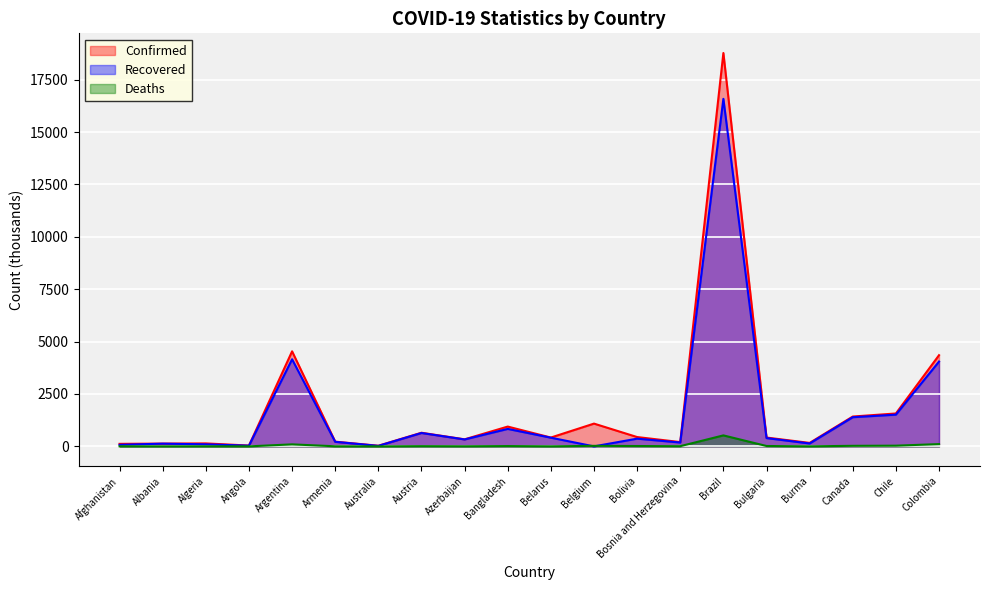

What is the label of the 11th point from the right?

Bangladesh